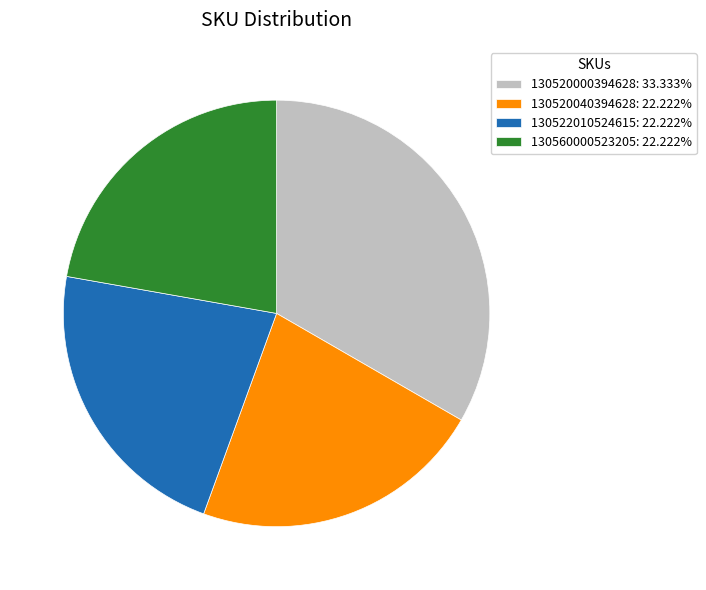

Is there a majority slice in this chart?

No